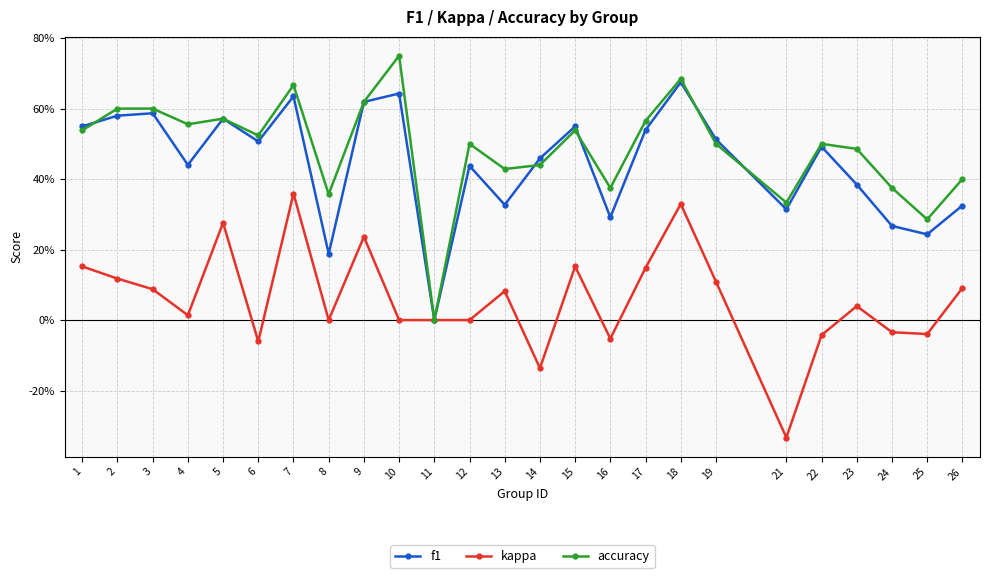

Between 4 and 11, which series saw the biggest shift?

accuracy